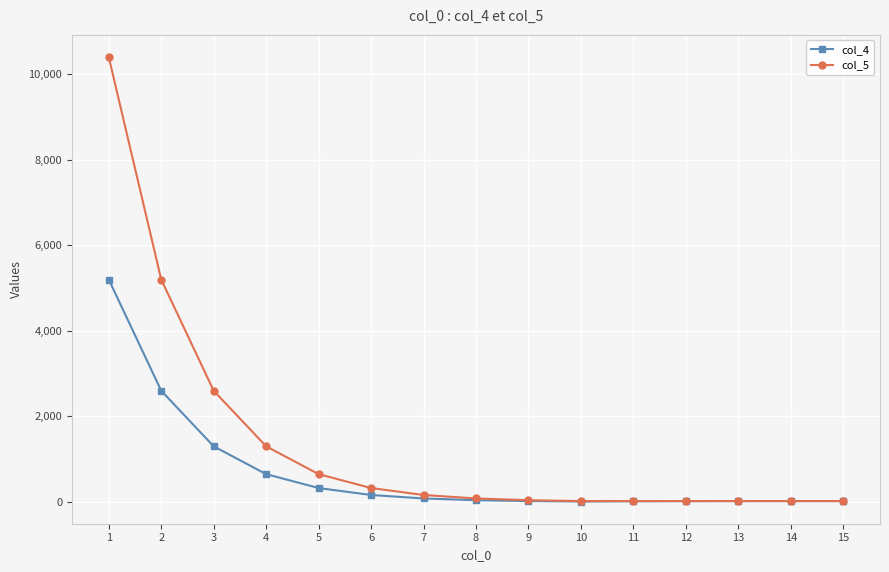

Which series has the largest total across all categories?

col_5